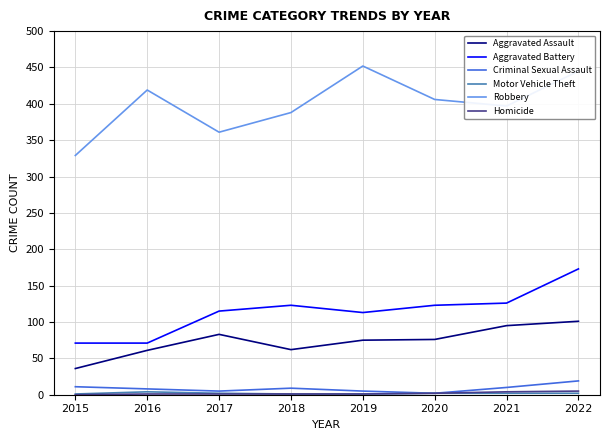

At which label does Aggravated Battery reach its peak?

2022